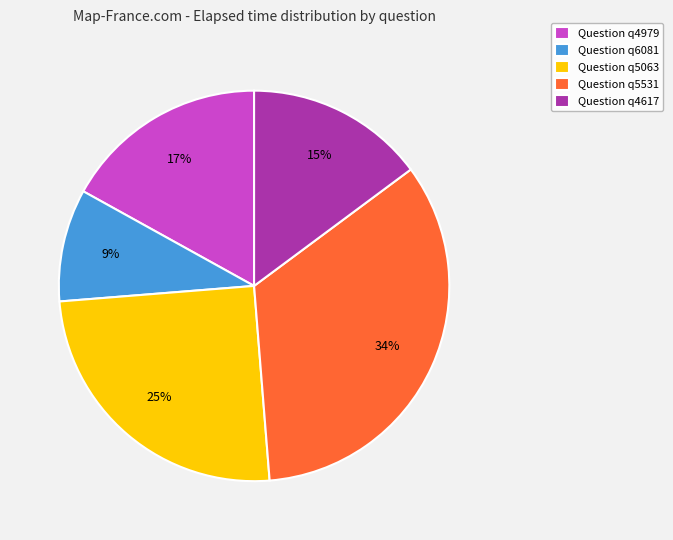

Is there any slice that represents more than half of the pie?

No